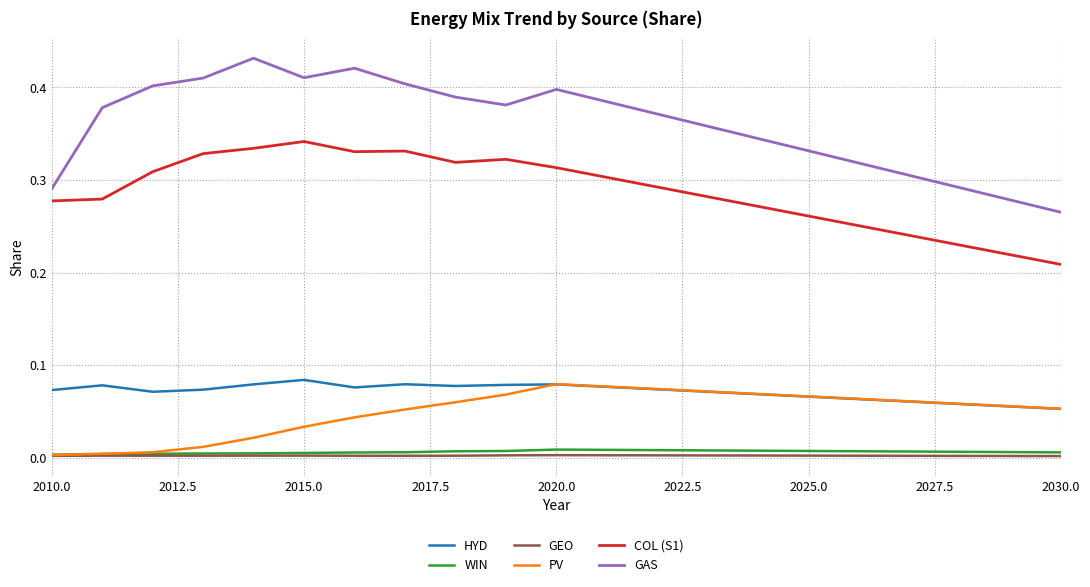

In HYD, how many points are lower than both neighbors (excluding endpoints)?

3